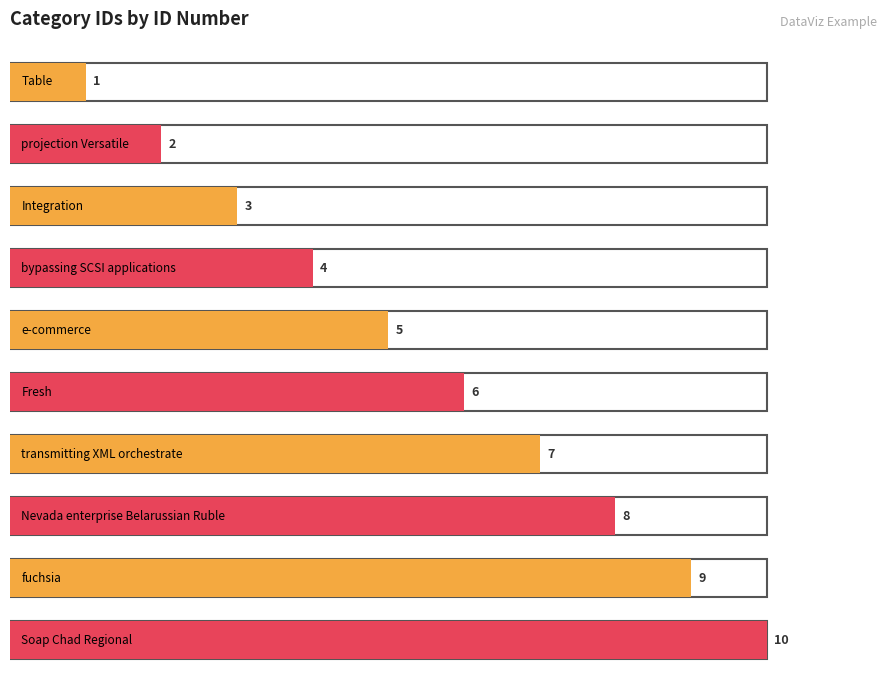

Reading right to left, list all the values displayed in this chart.

10	9	8	7	6	5	4	3	2	1